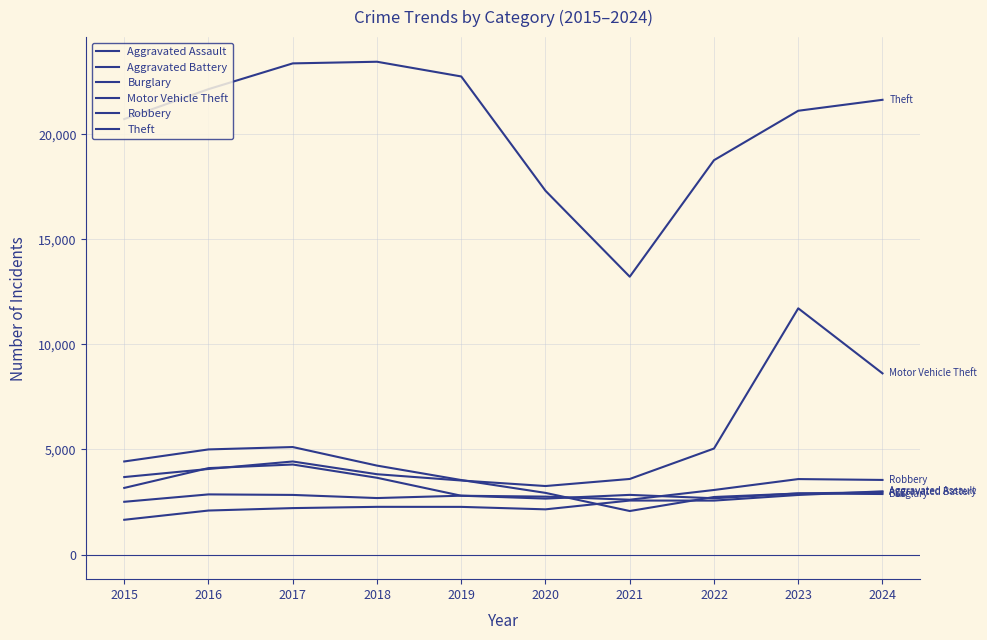

True or false: Robbery and Theft intersect in this chart.

False